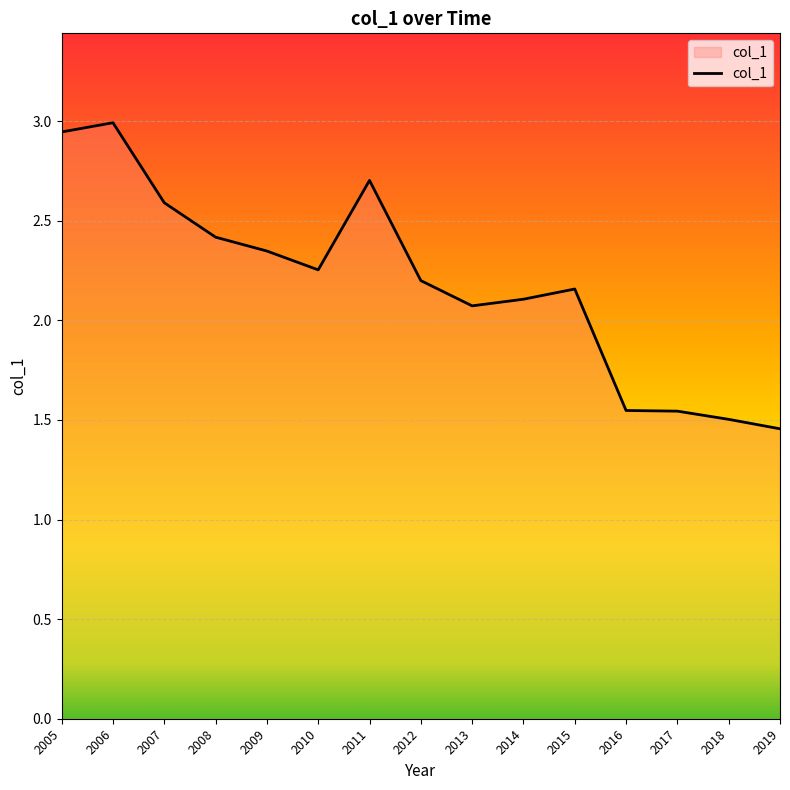

What is the greatest value displayed?

3.0